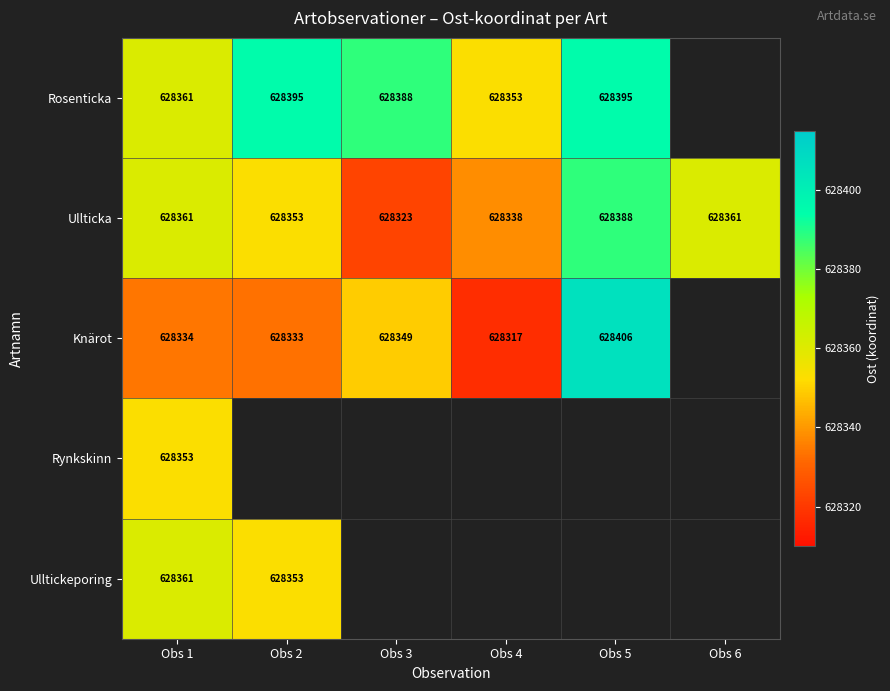

Which label corresponds to the smallest value in the chart?

Obs 4